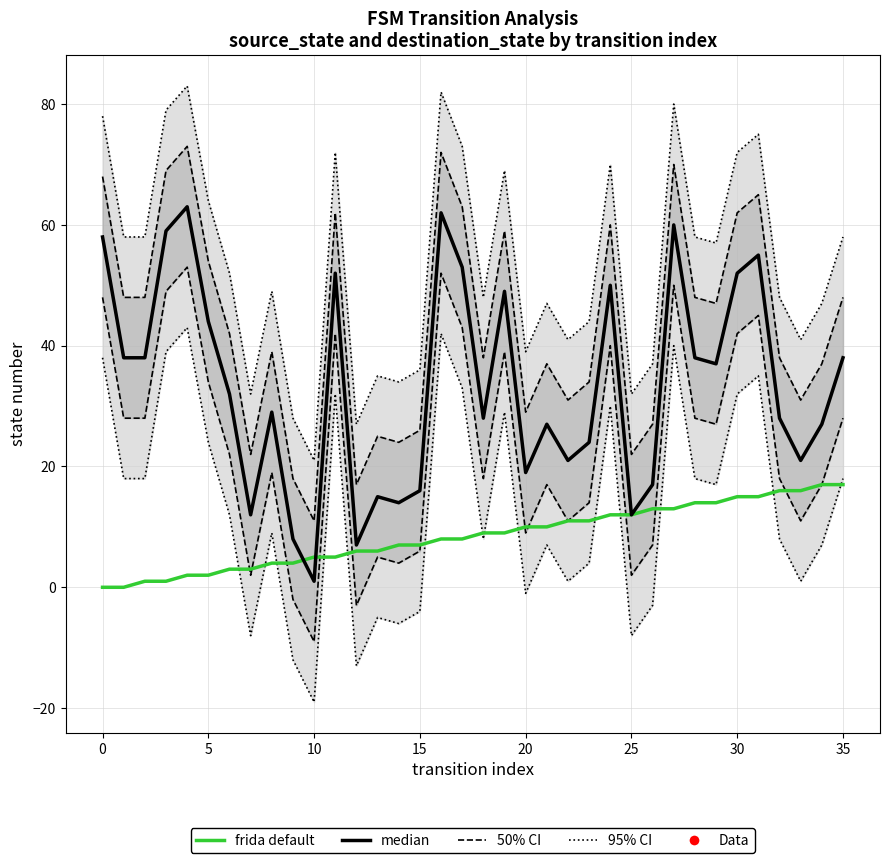

Is the value of median at 24 greater than the value of frida default at 27?

Yes